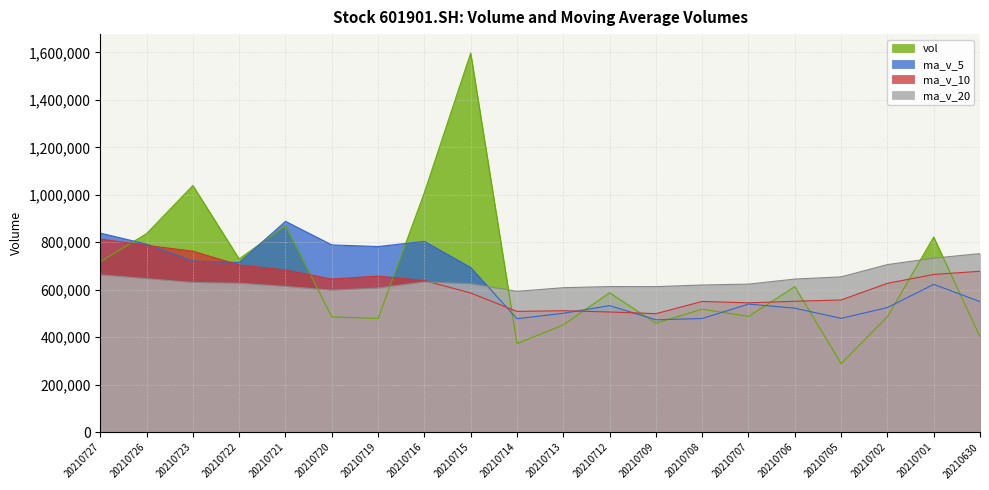

What is the total value across all series at 20210723?

3153219.9